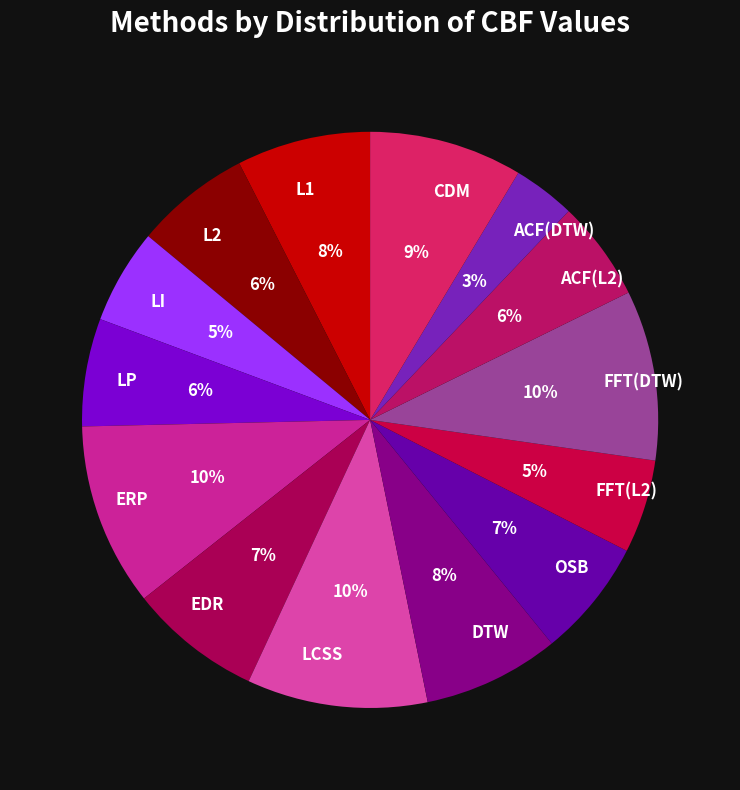

Does any single category account for the majority?

No